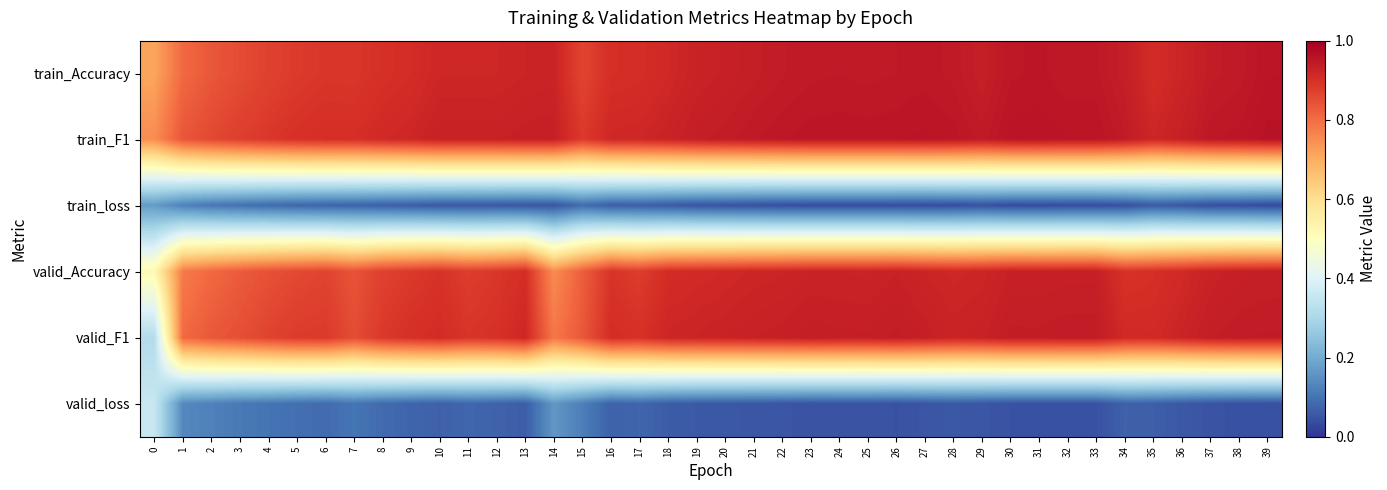

What is the spread (max minus min) of values at 36?

0.9